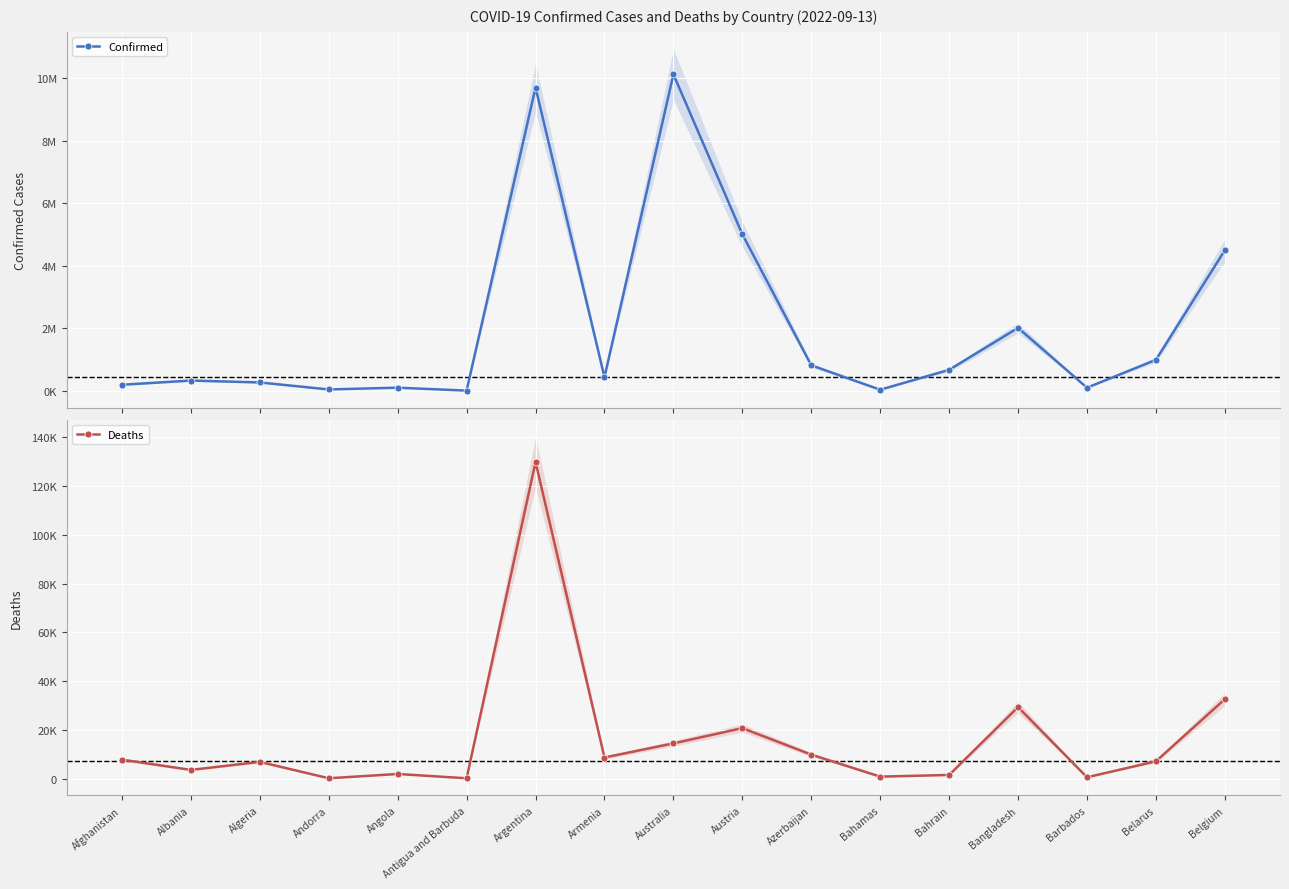

At which label is Deaths closest to 64987?

Belgium